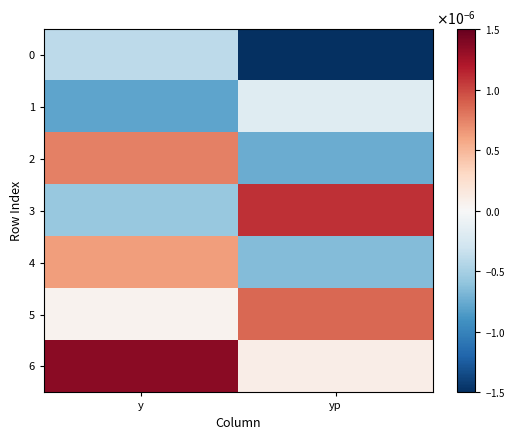

Between y and yp, which is larger?

y